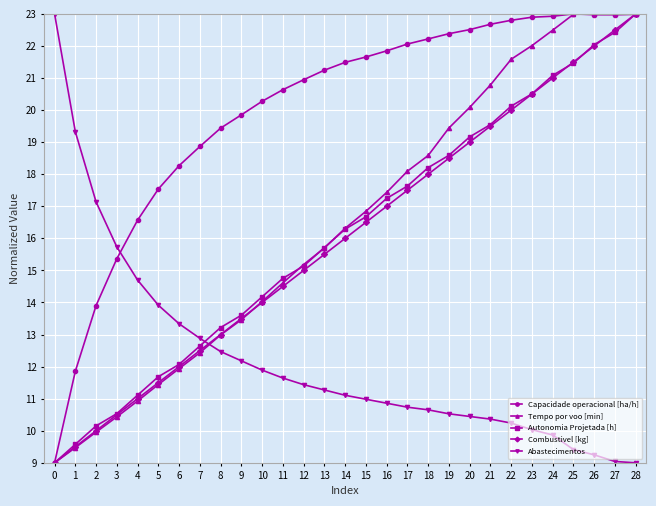

Which series has the largest total across all categories?

Capacidade operacional [ha/h]